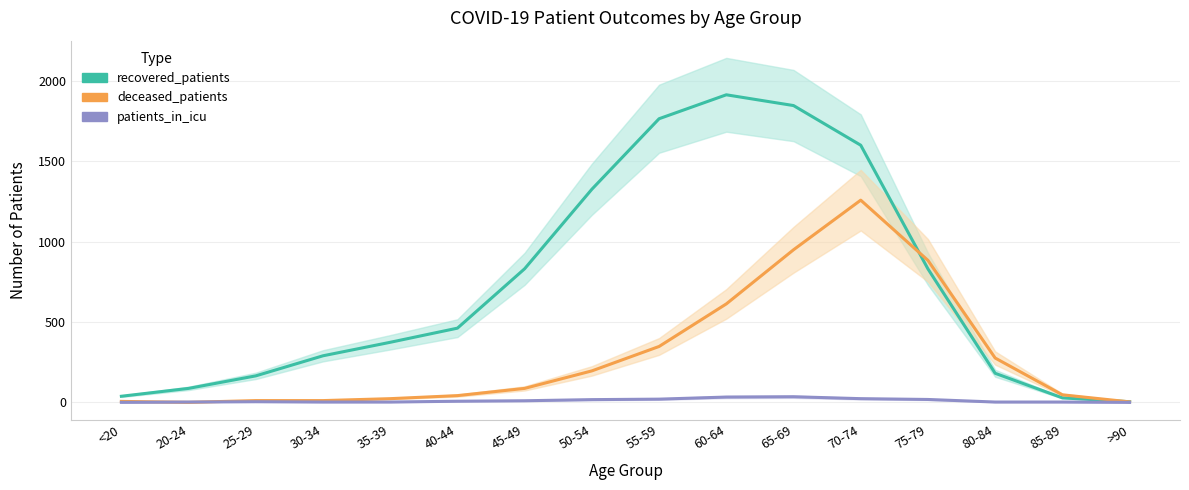

Where does the recovered_patients series first go above 462?

45-49